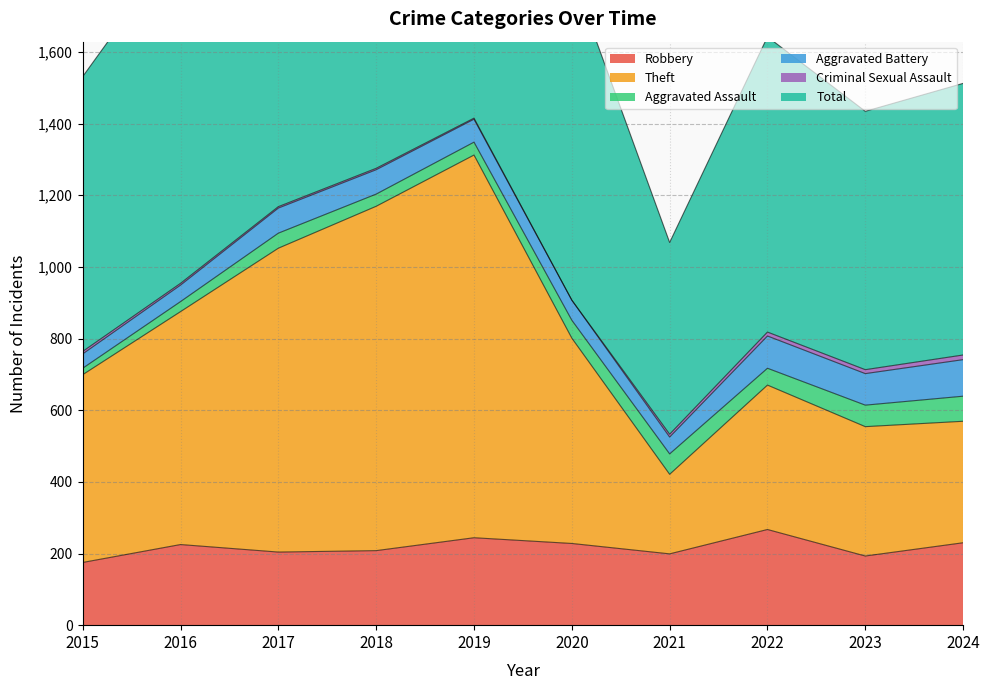

The value of Robbery at 2018 is 208. True or false?

True